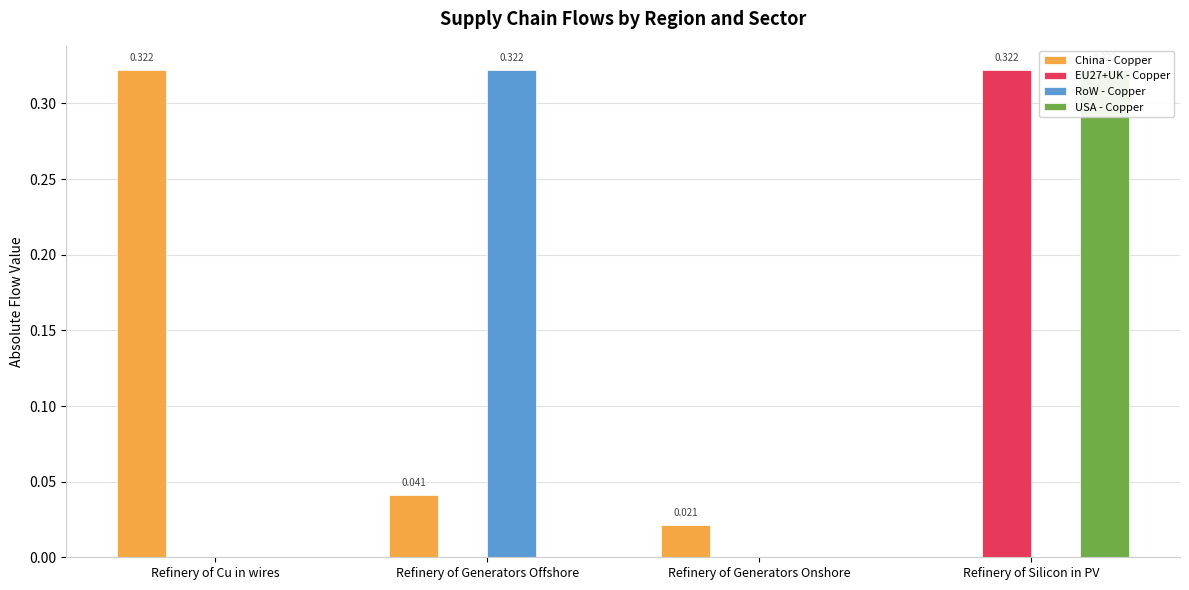

List the series in order of their peak value, lowest first.

China - Copper, EU27+UK - Copper, RoW - Copper, USA - Copper